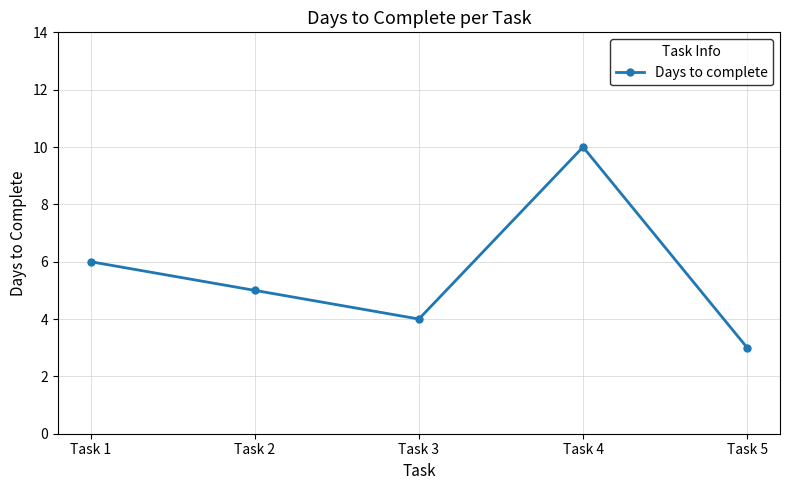

Rank the categories by value from highest to lowest.

Task 4, Task 1, Task 2, Task 3, Task 5